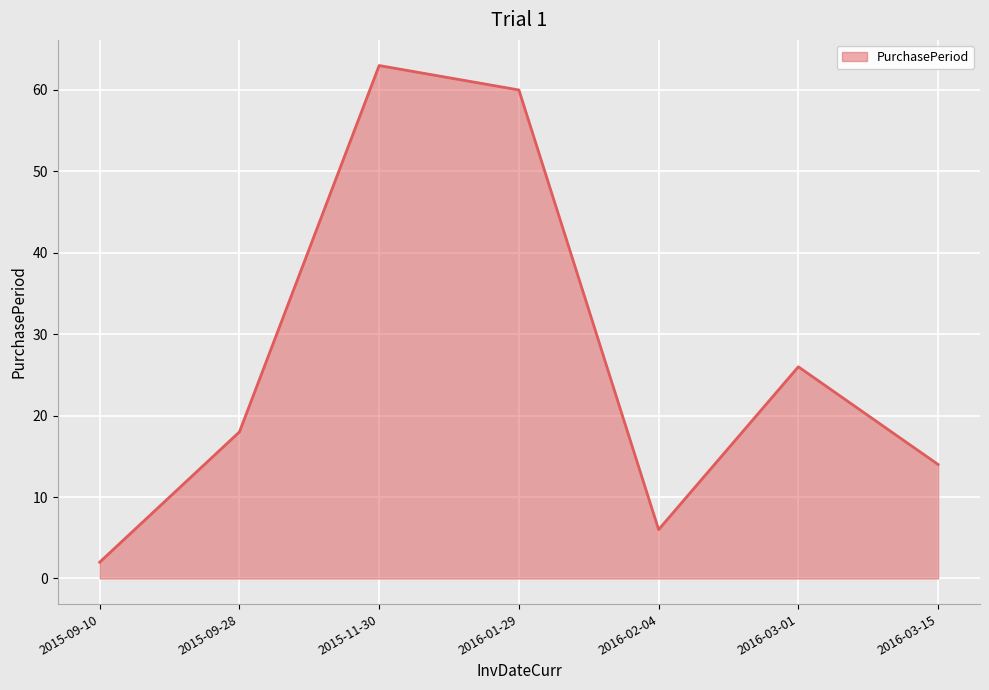

Which has a higher value, 2015-11-30 or 2016-01-29?

2015-11-30